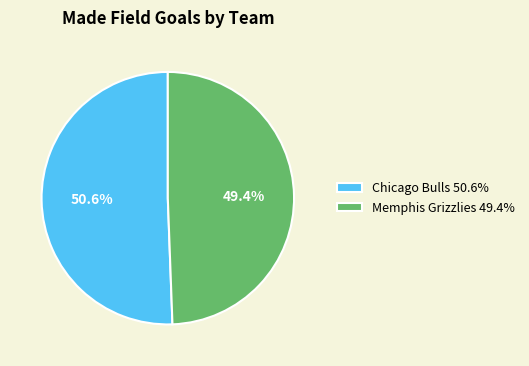

To the nearest percent, what is the average slice percentage?

50%